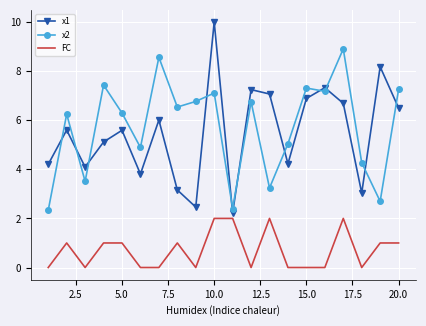

True or false: FC and x1 intersect in this chart.

False